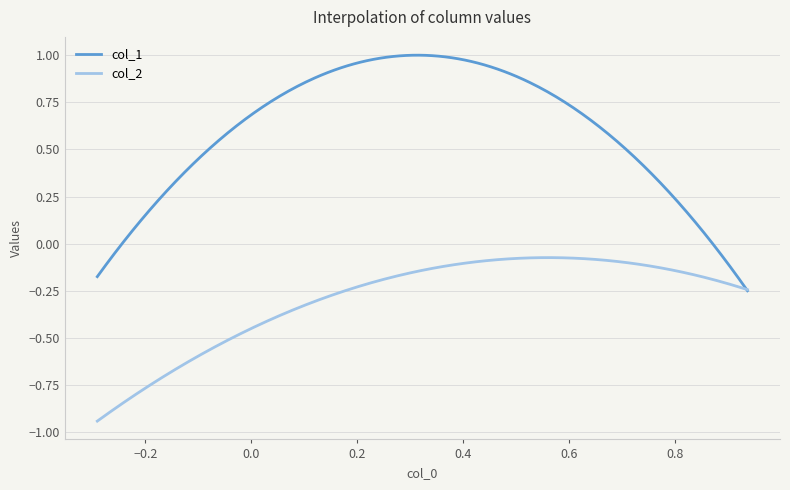

Which series has the largest total across all categories?

col_1